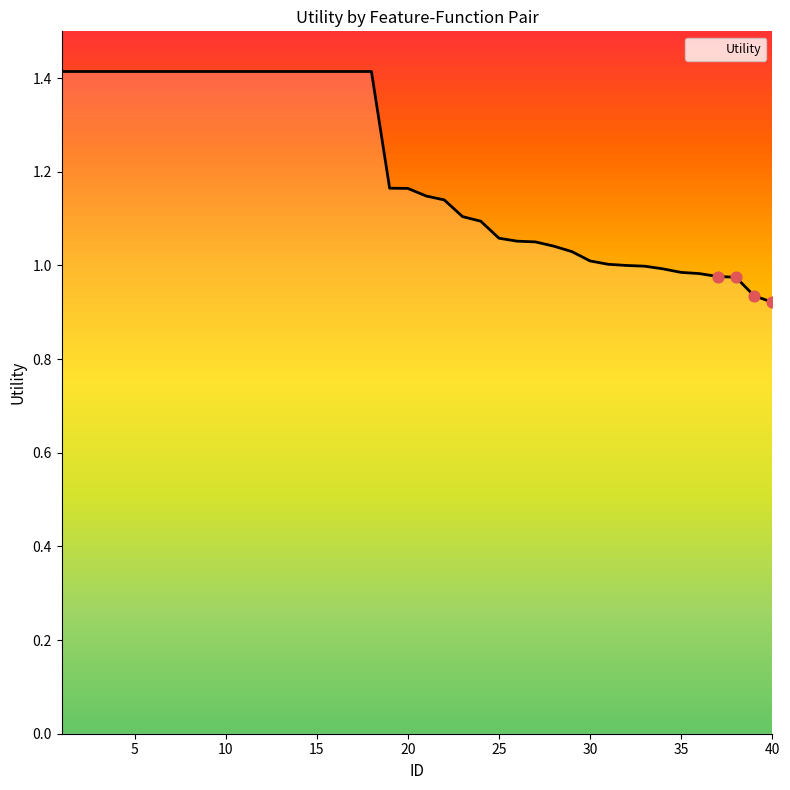

What is the difference between the maximum and minimum values?

0.5